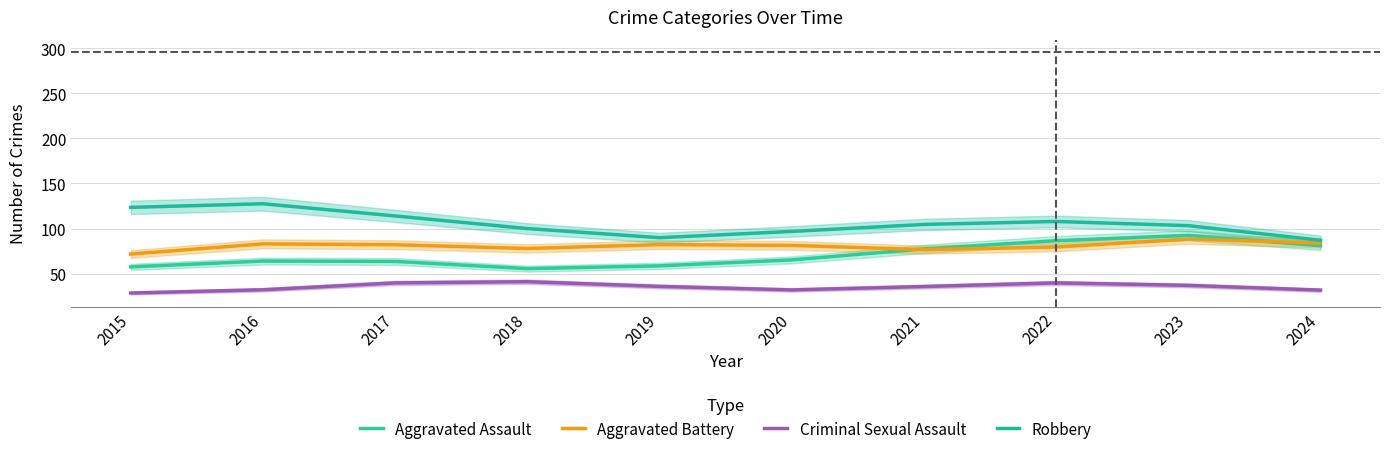

Which category has the lowest value in the Robbery series?

2024